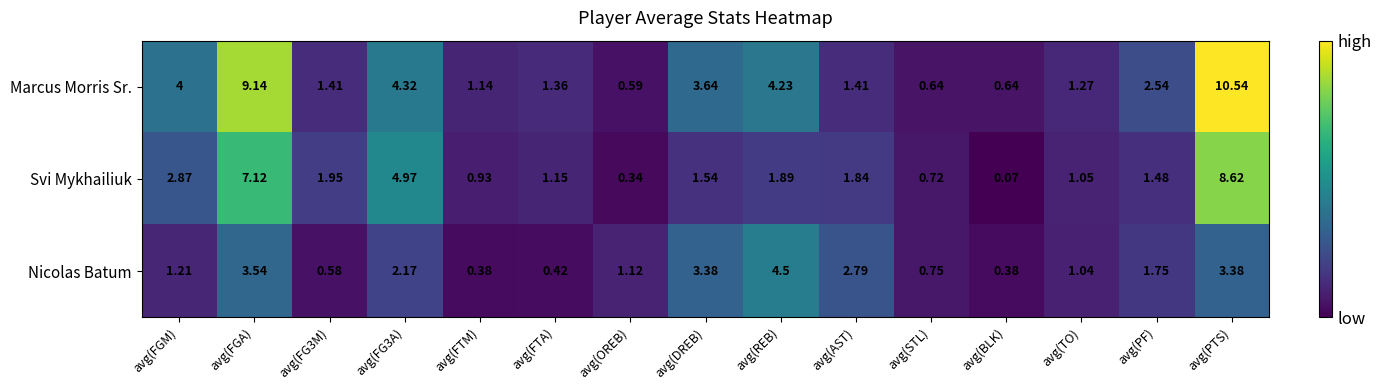

At which category does the chart reach its peak across all series?

avg(PTS)